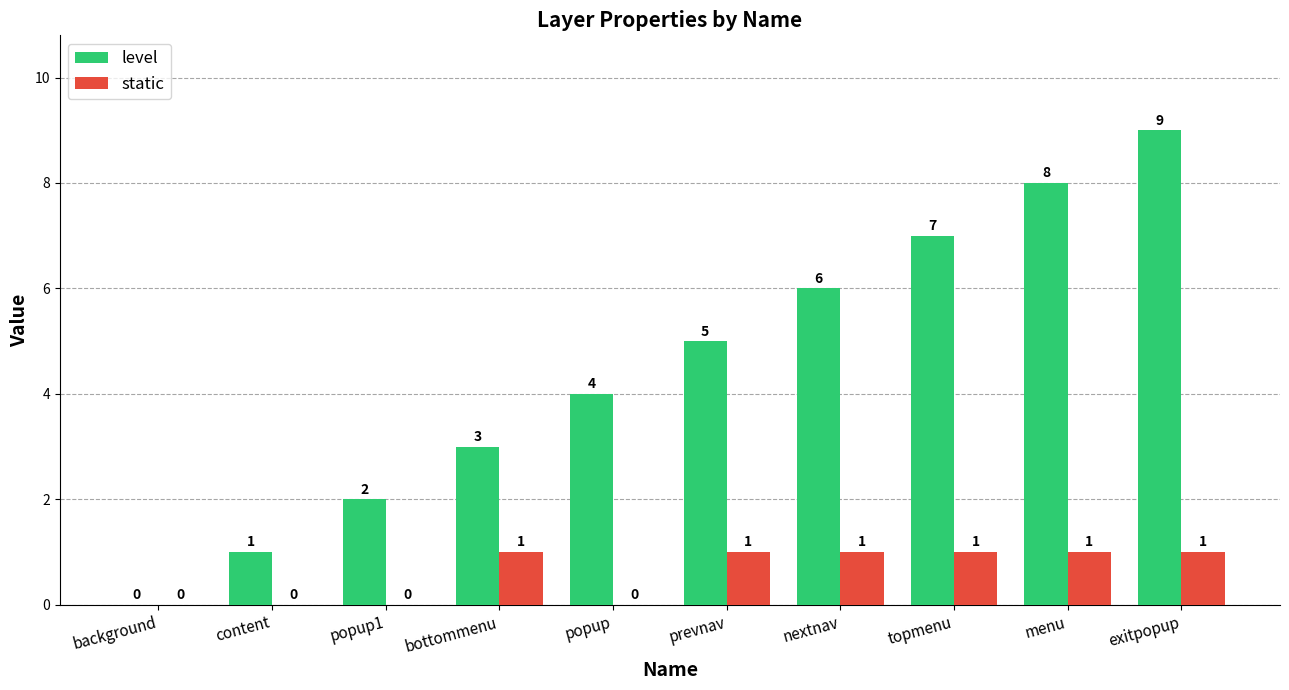

Which category has the highest value across all series?

exitpopup